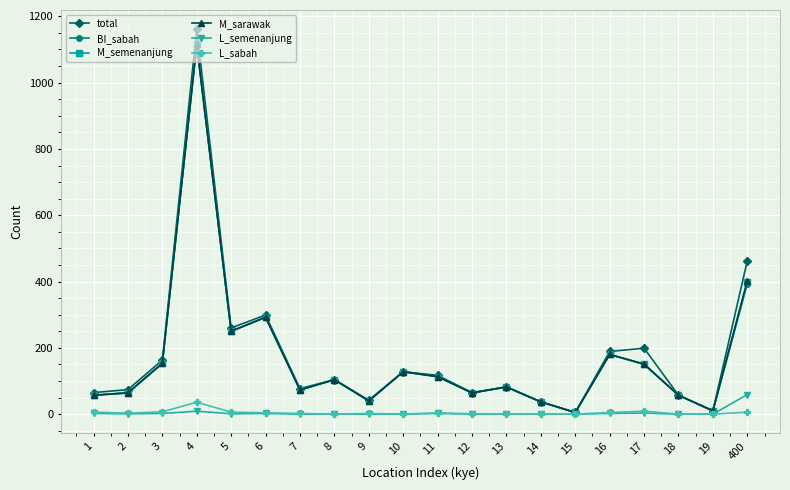

What is the highest value of the M_sarawak series?

1115